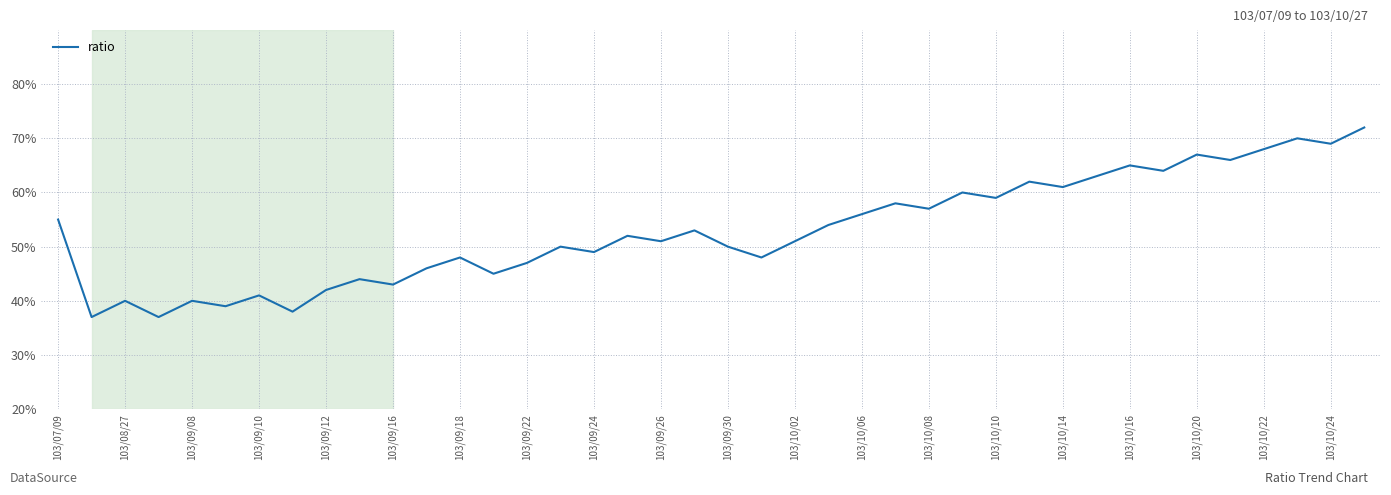

What is the greatest value displayed?

72.0